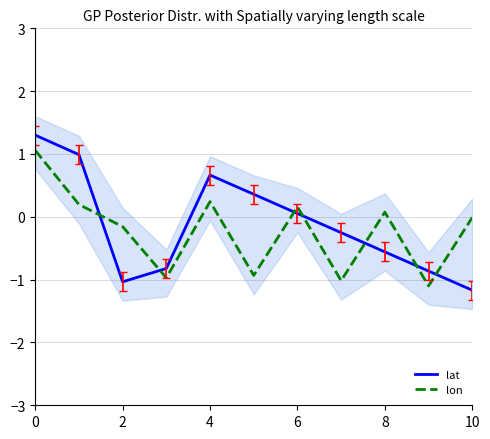

What are all the series names shown in the legend?

lat, lon